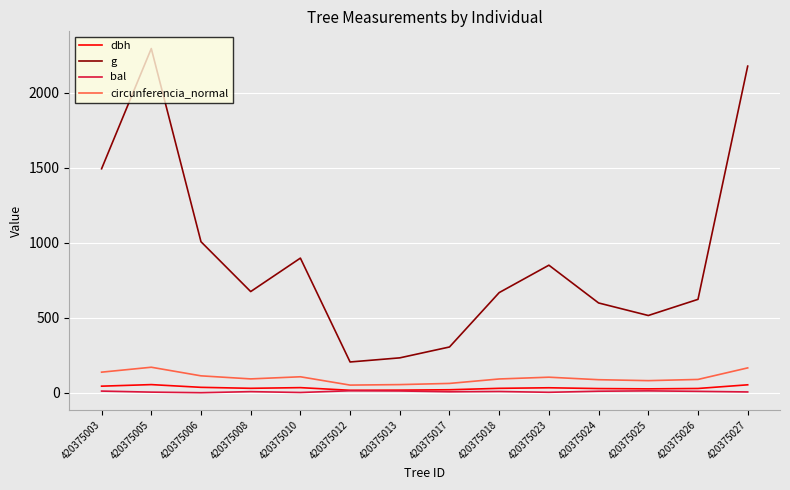

Does the chart display data point markers on the line(s)?

No